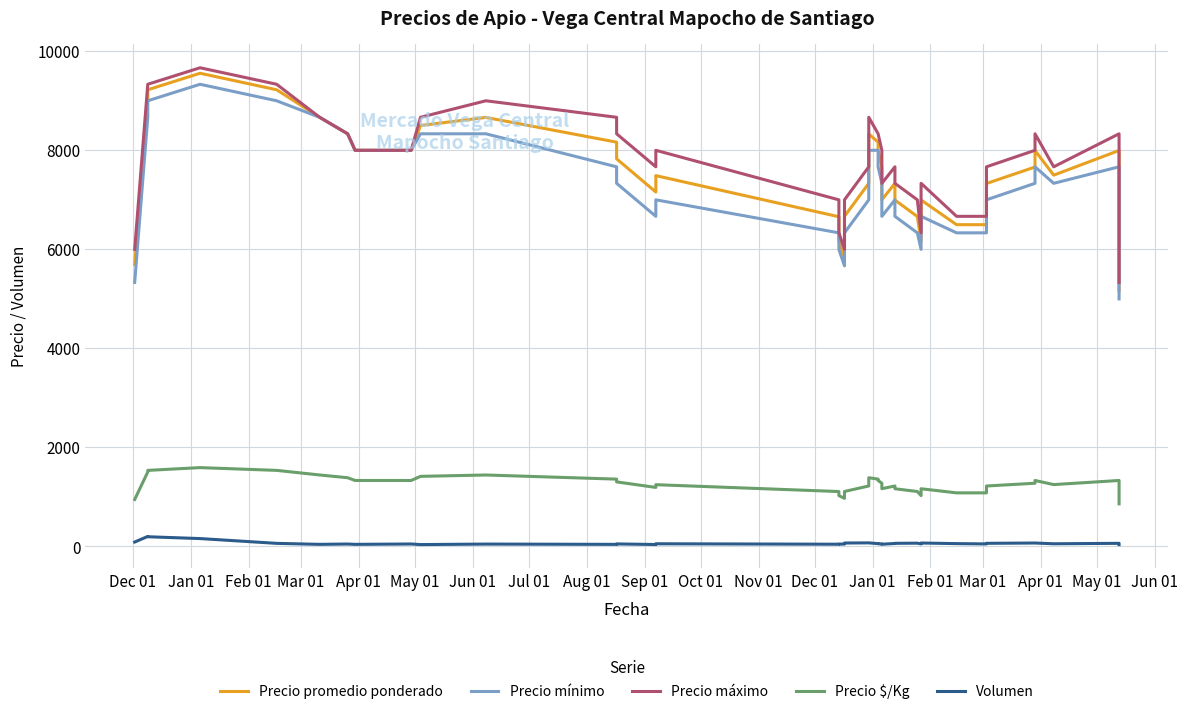

How many series are shown in this chart?

5